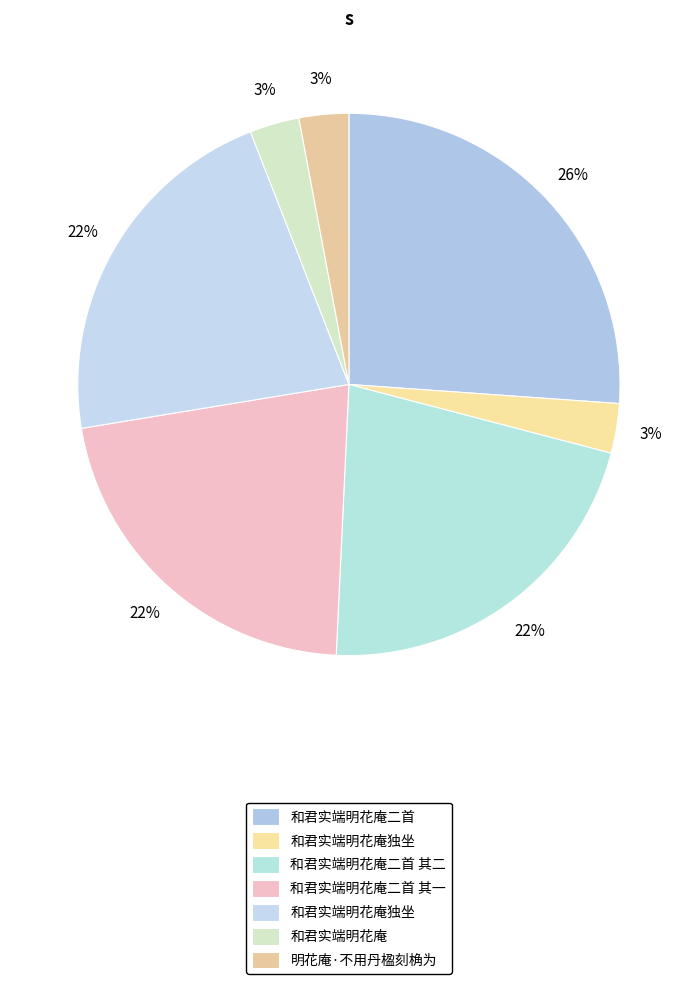

Count the number of slices in the pie.

7